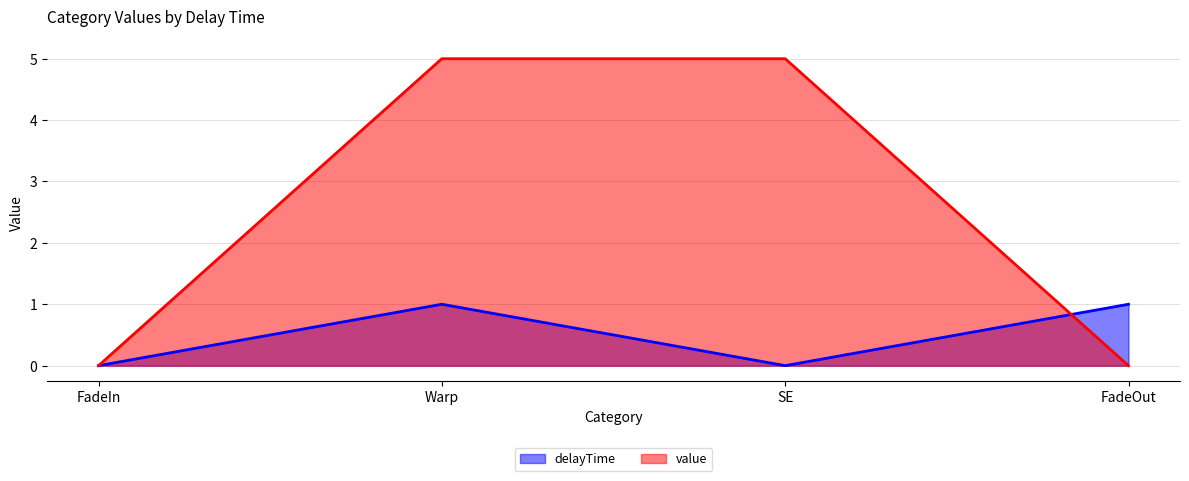

What is the value of the delayTime_line point at the 2nd from the left?

1